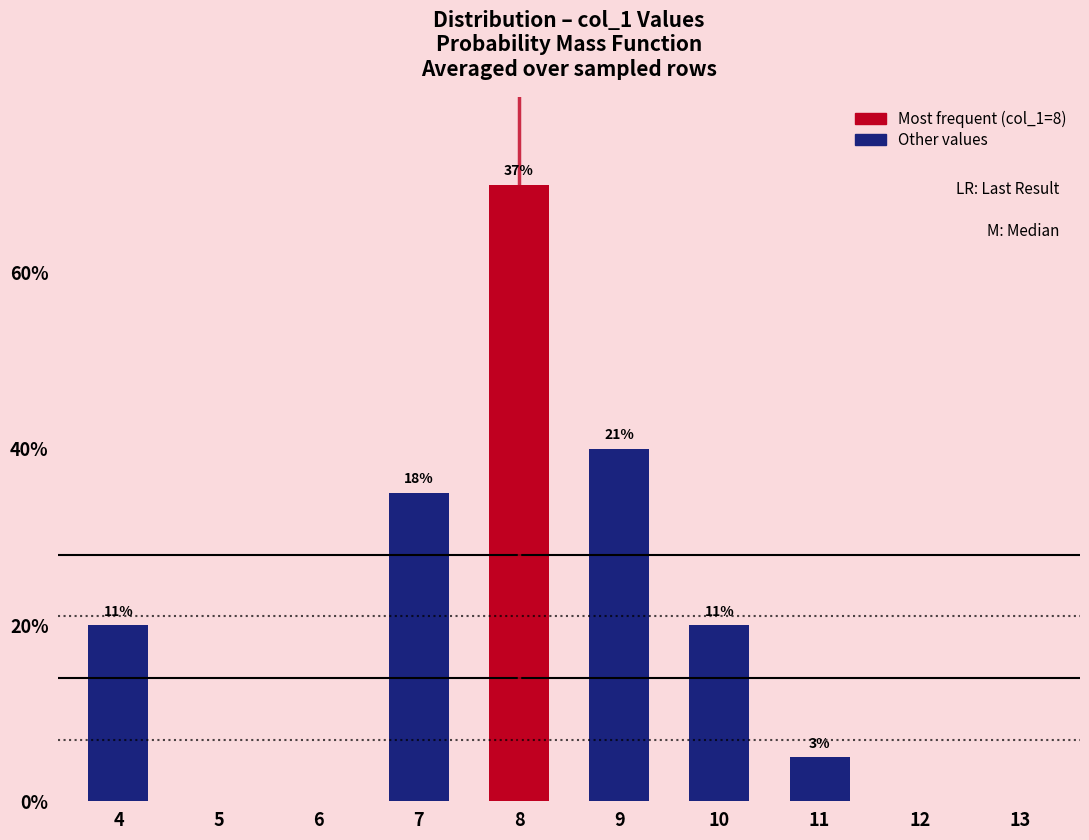

Are the bars horizontal?

No